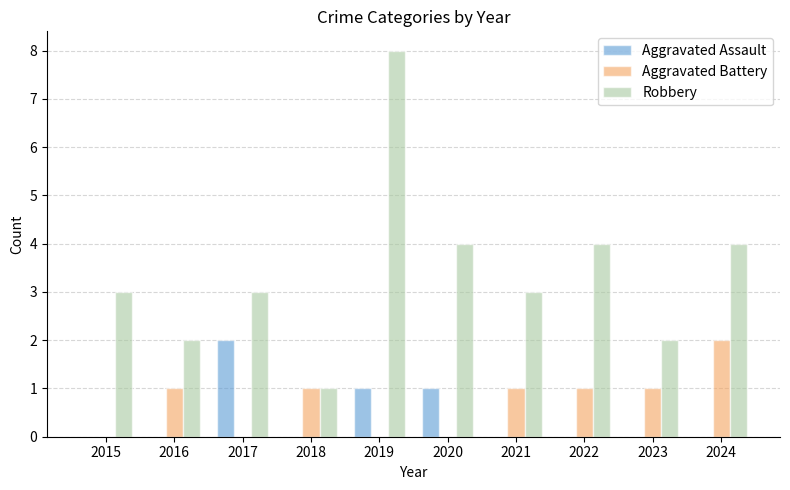

True or false: Robbery has a value of 3 at 2016.

False